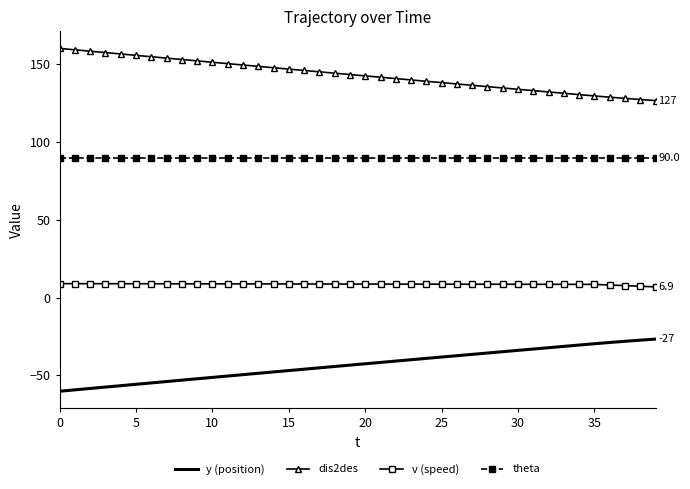

True or false: theta and y (position) intersect in this chart.

False